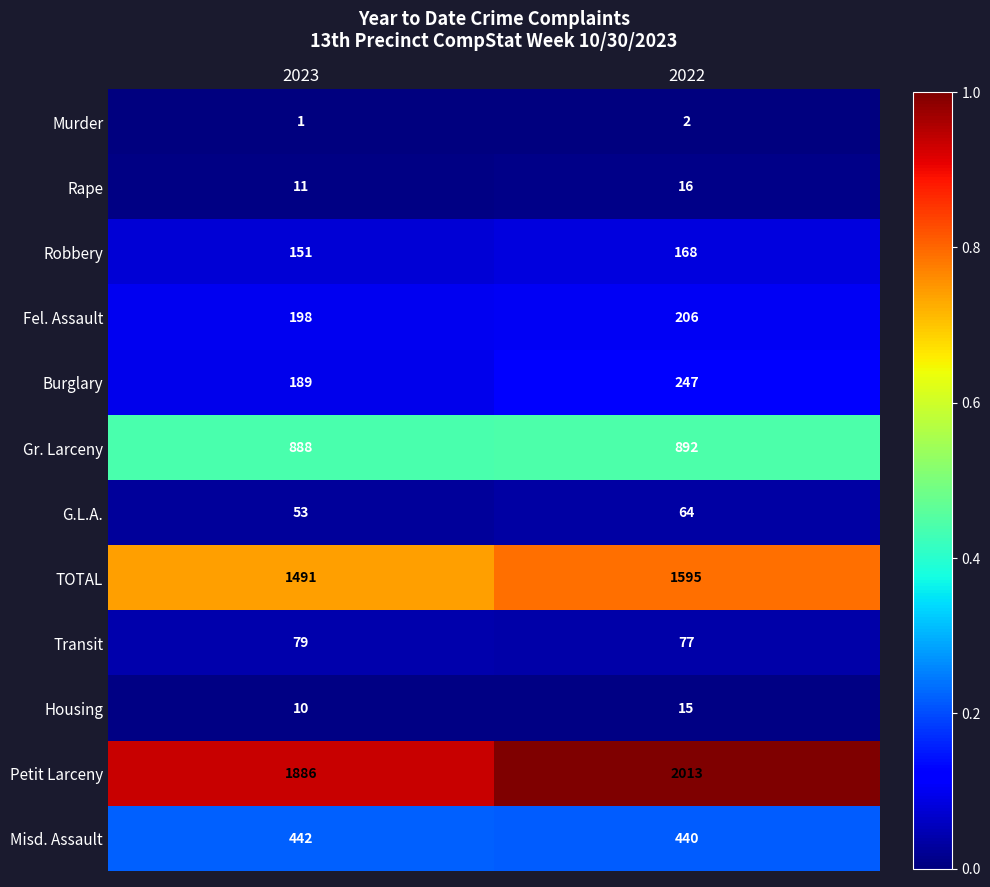

Where is Gr. Larceny nearest to the value 890?

2023